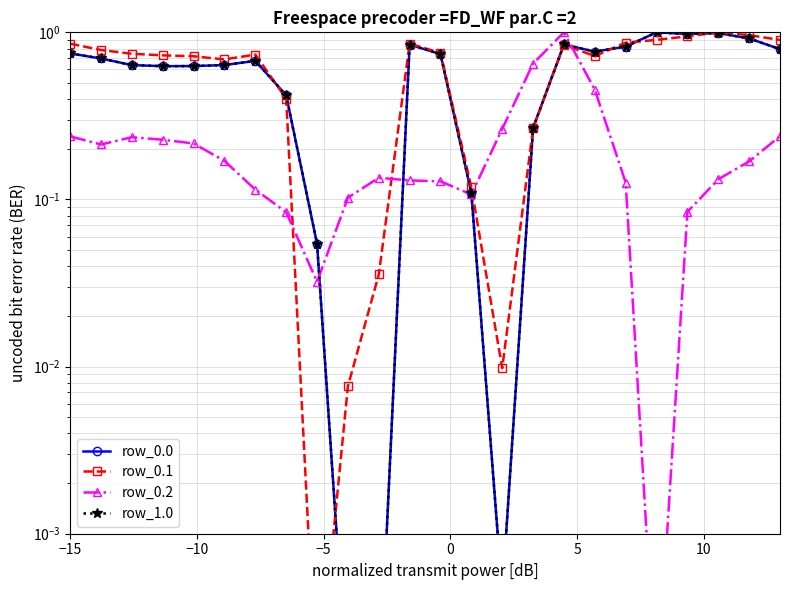

True or false: row_0.1 and row_1.0 intersect in this chart.

True